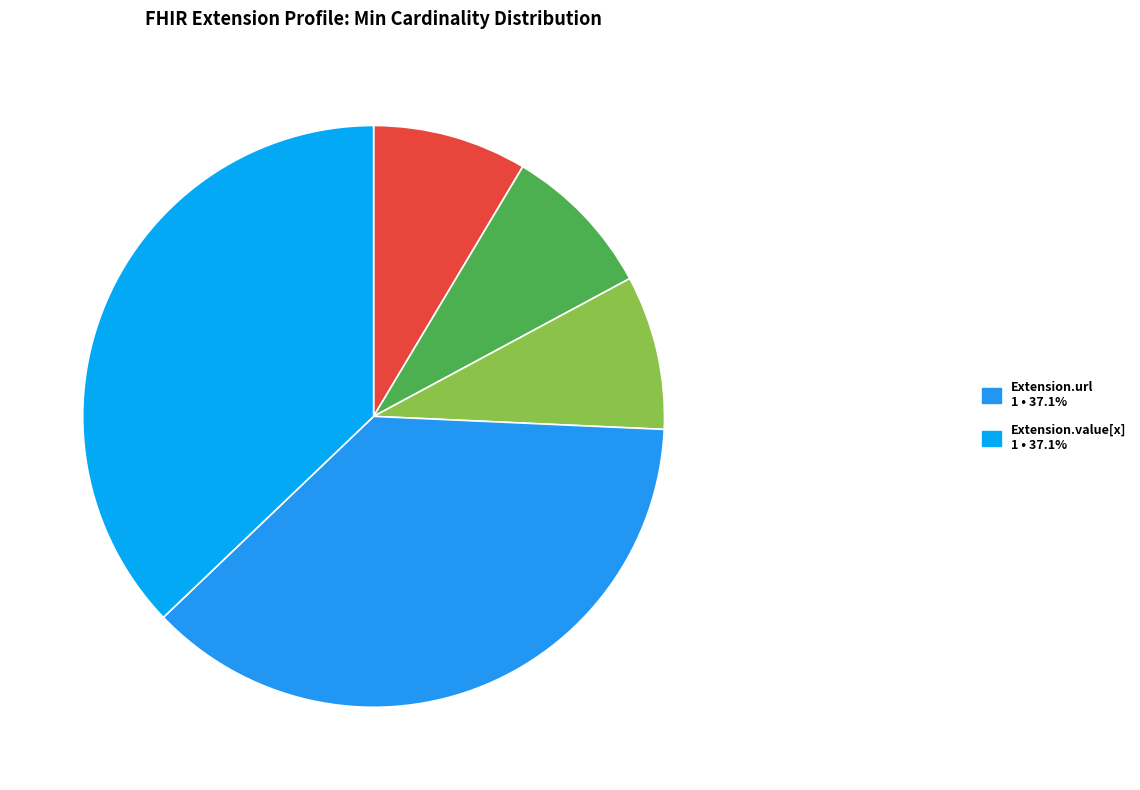

How many slices are in this pie chart?

5